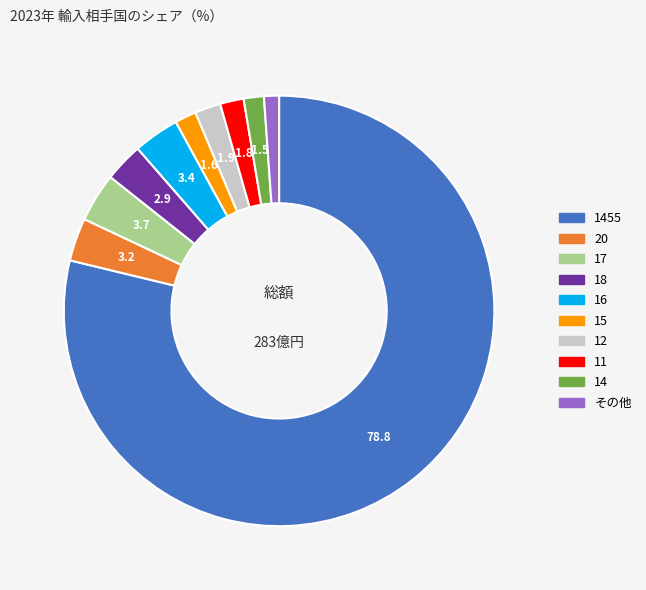

Is there a majority slice in this chart?

Yes